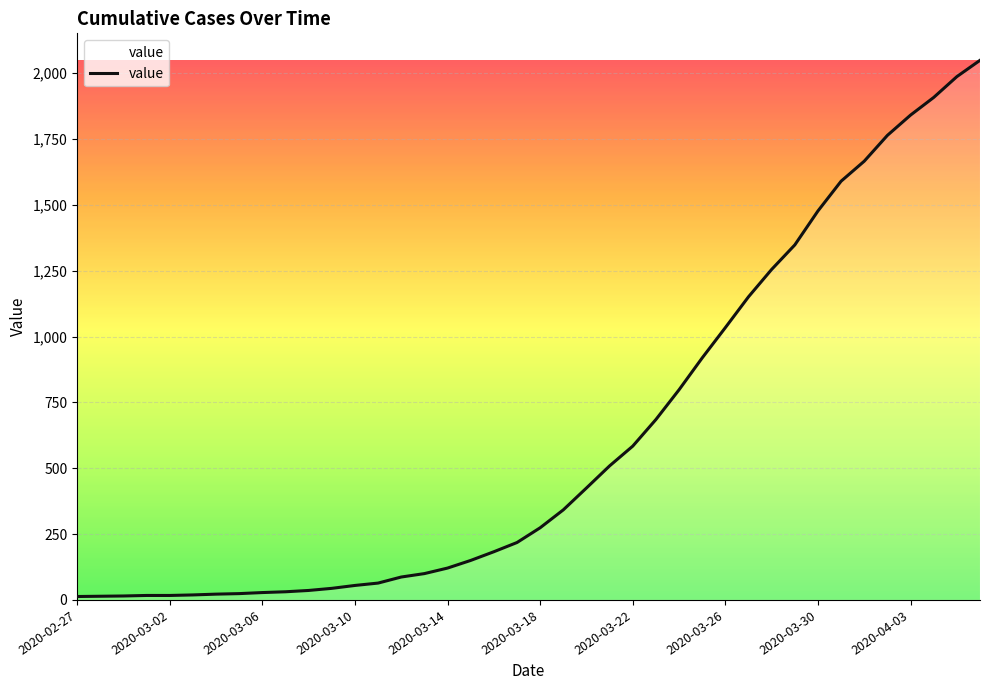

What is the difference between the maximum and minimum values?

2036